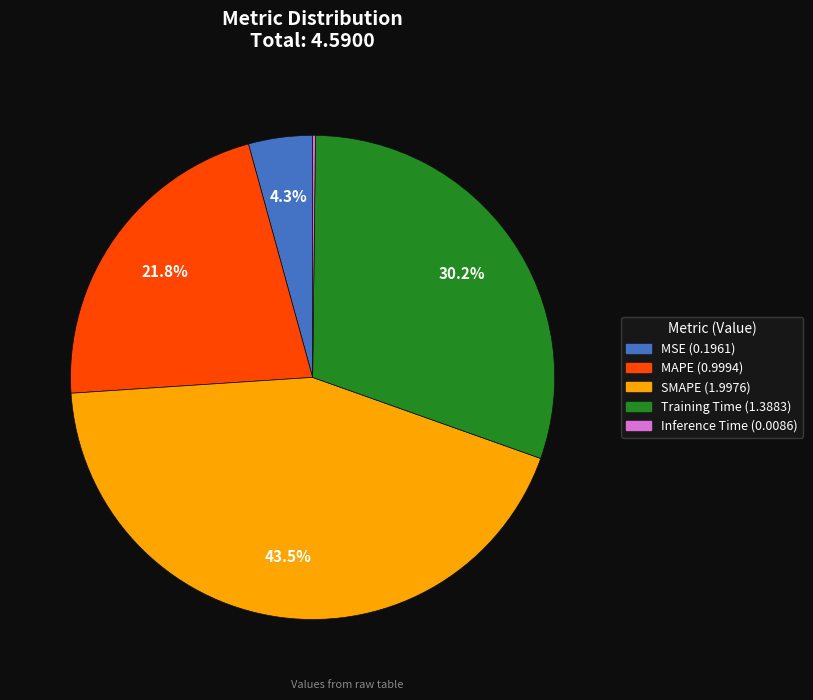

To the nearest percent, what is the average slice percentage?

20%